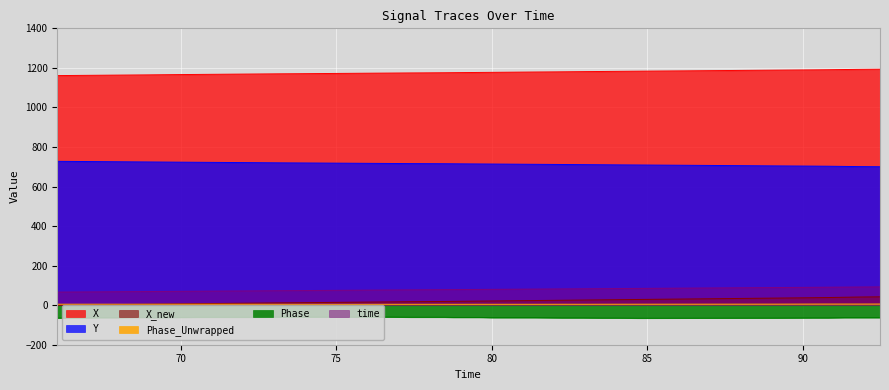

Which series has the largest total across all categories?

X